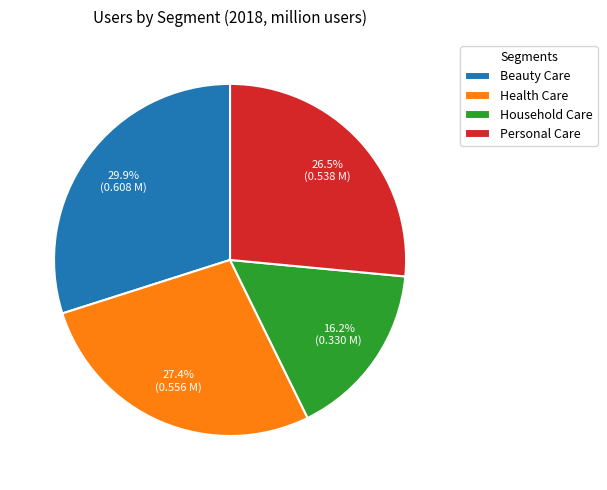

Count the number of slices in the pie.

4